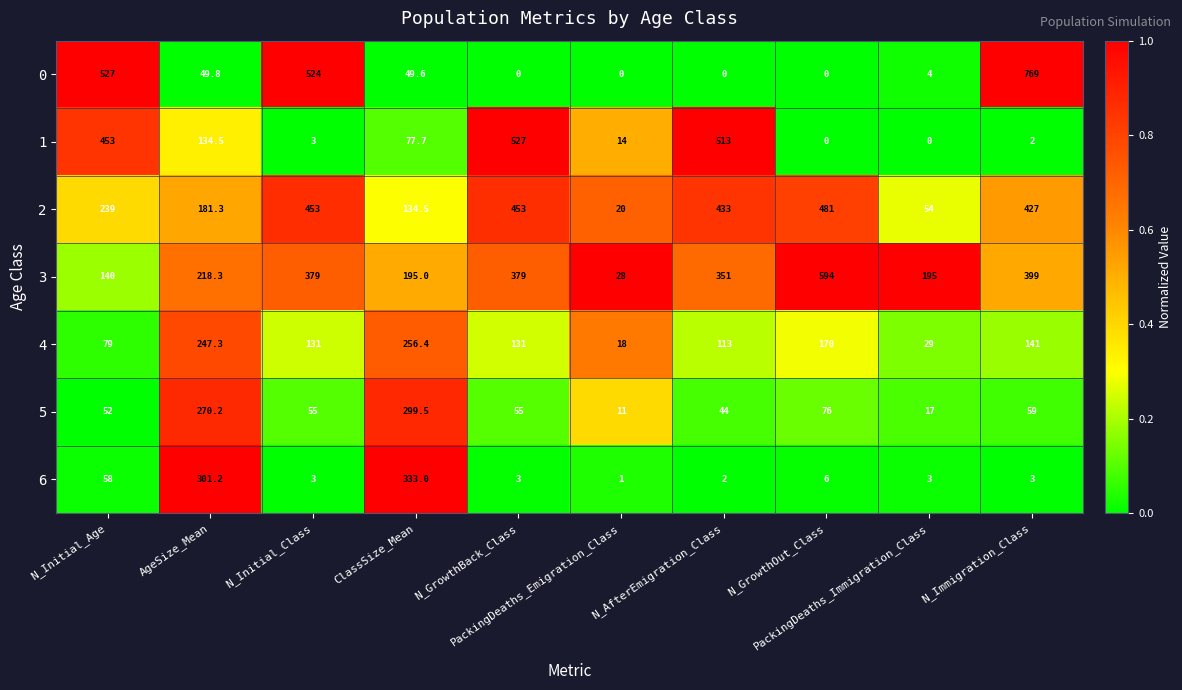

What is the difference between the maximum and second lowest values in the 0 series?

769.0